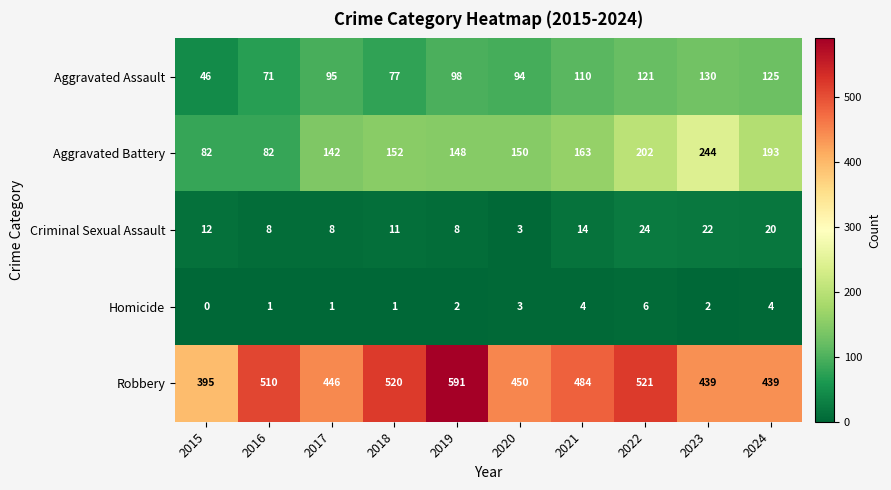

Which series changed the most between 2019 and 2023?

Robbery